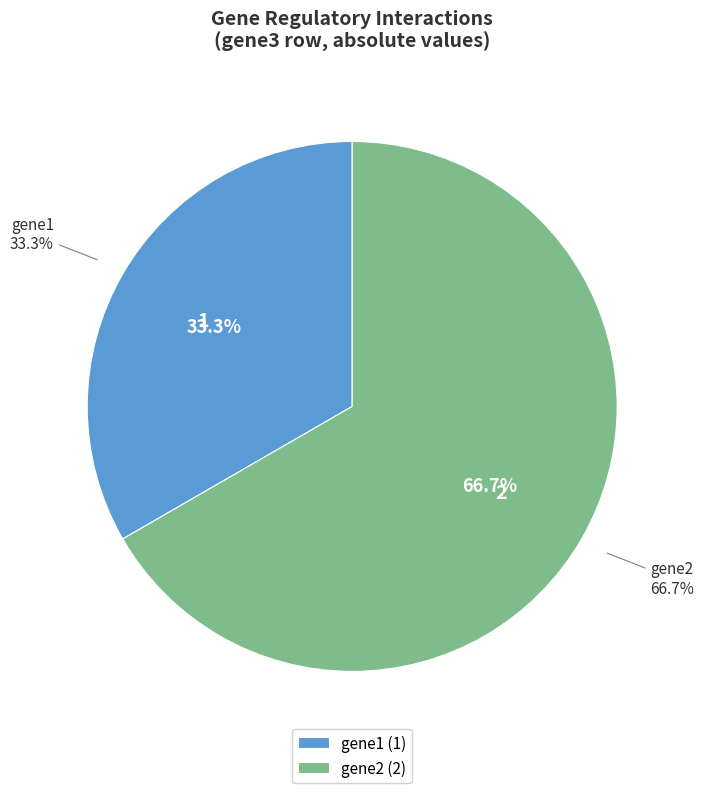

What is the ratio of the value at gene1 to the value at gene2?

0.5